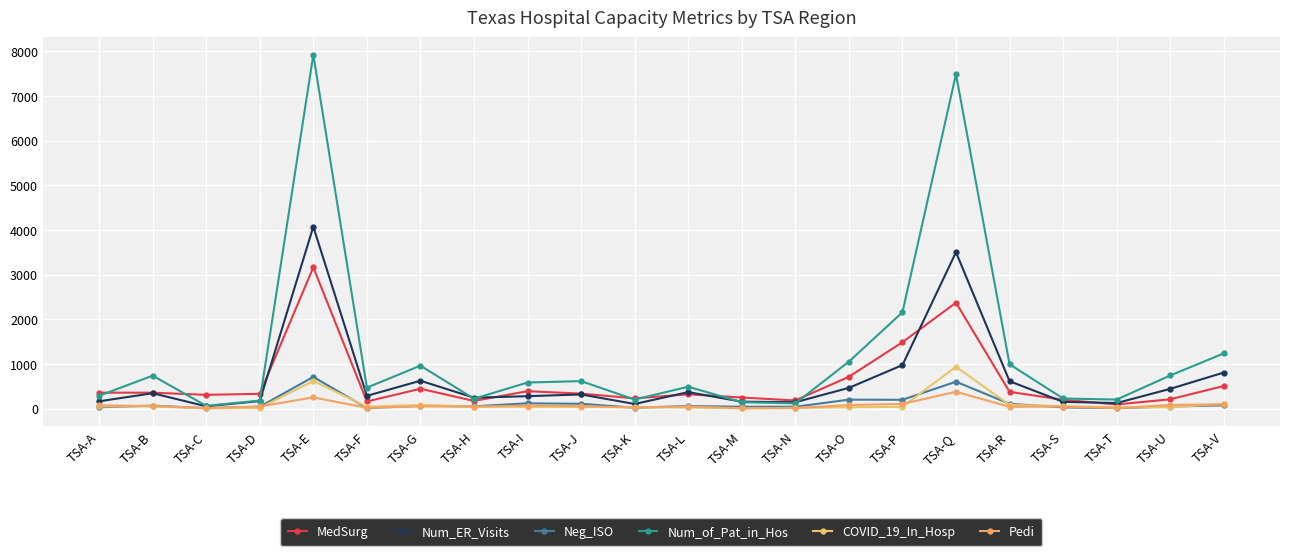

How many distinct data groups are displayed?

6